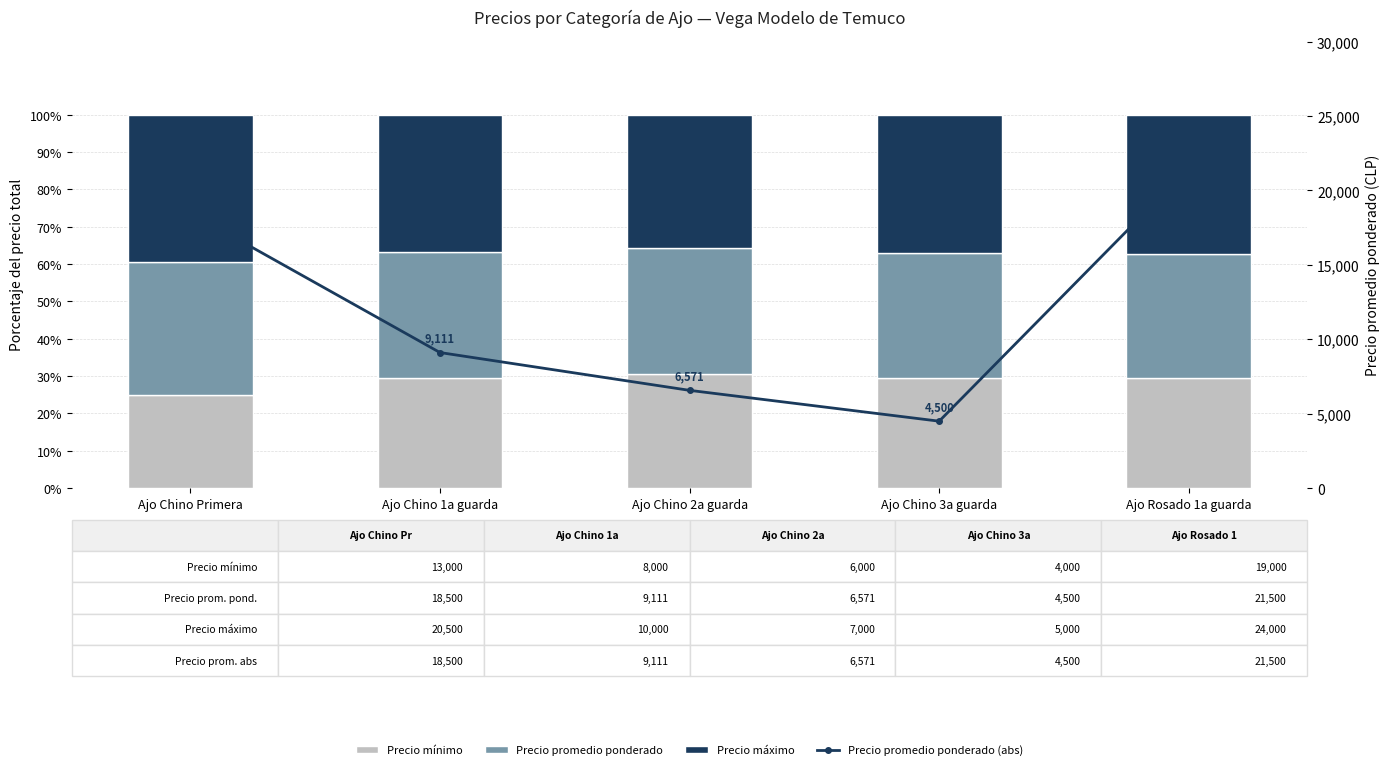

Reading left to right, transcribe all the data shown in this chart.

Precio mínimo: 0.2	0.3	0.3	0.3	0.3
Precio promedio ponderado: 0.4	0.3	0.3	0.3	0.3
Precio máximo: 0.4	0.4	0.4	0.4	0.4
Precio promedio ponderado (abs): 18500.0	9111.0	6571.0	4500.0	21500.0